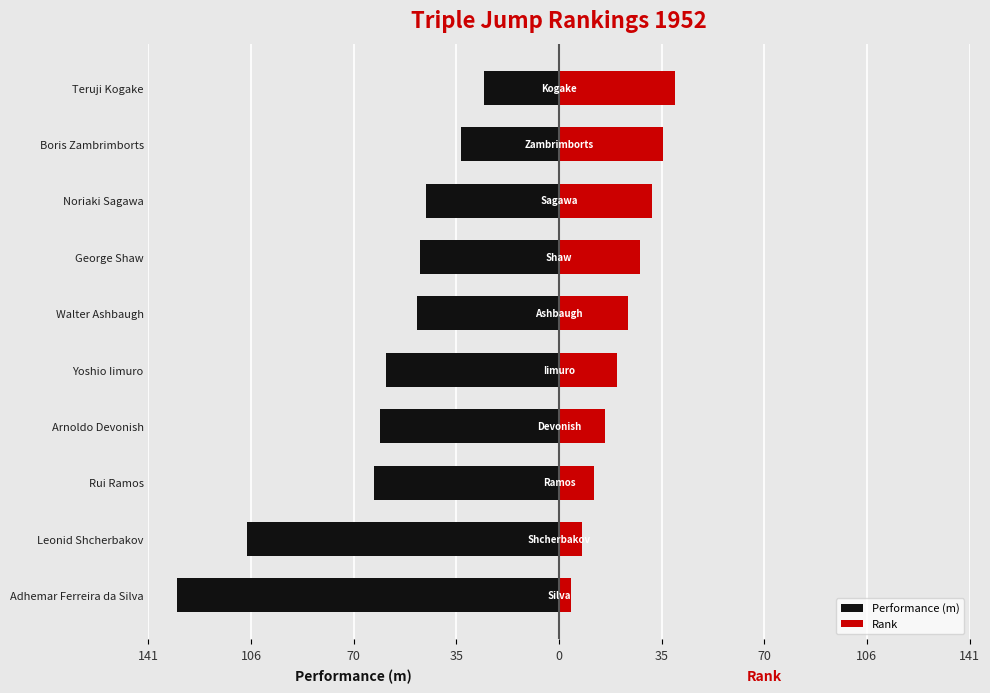

The Performance (m) series shows -13.0 at Teruji Kogake. True or false?

False